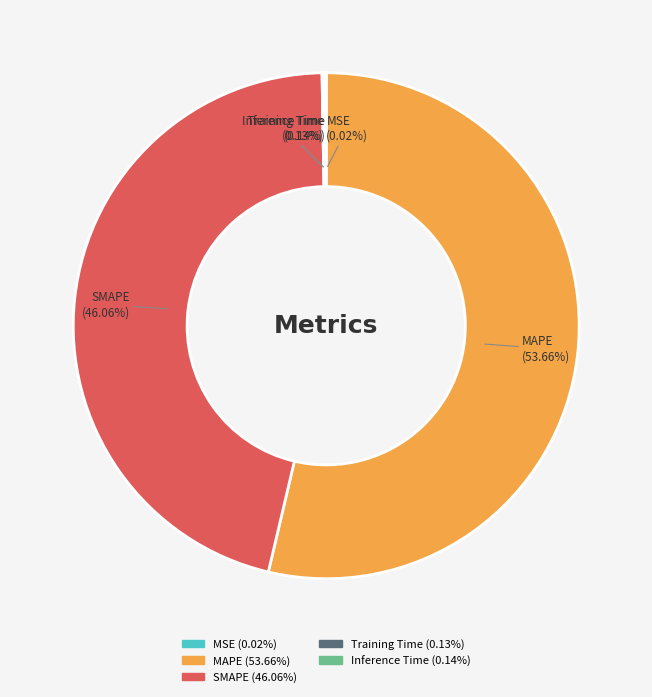

Which slice is the largest?

MAPE